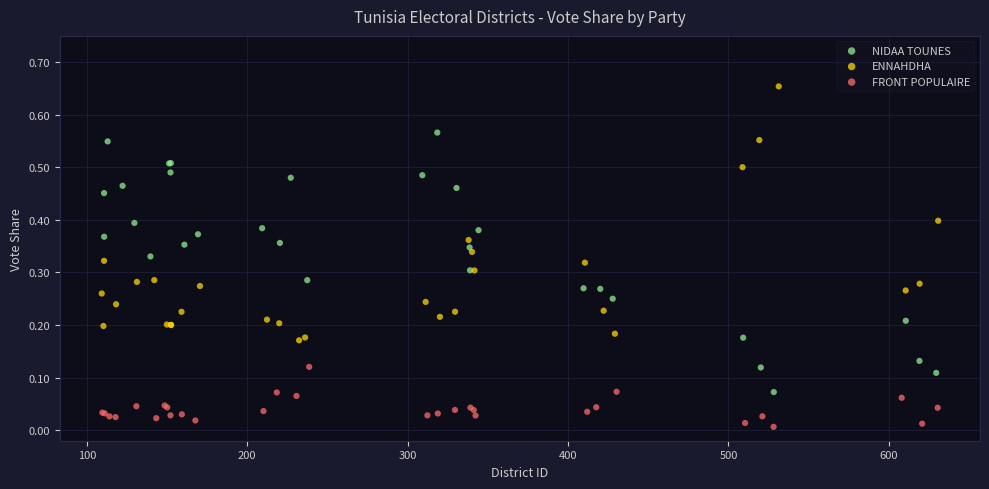

Which series reaches the maximum Y coordinate?

ENNAHDHA